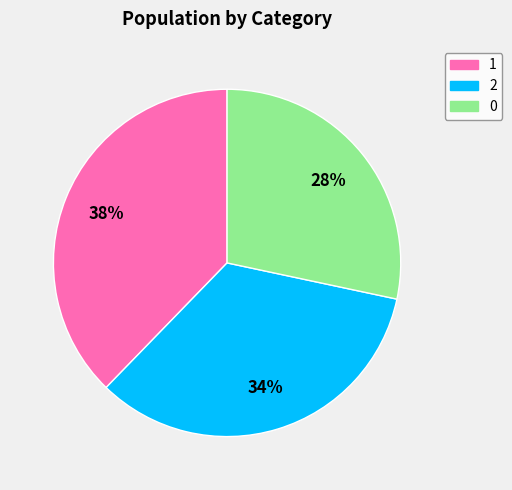

Rank the categories by value from lowest to highest.

0, 2, 1